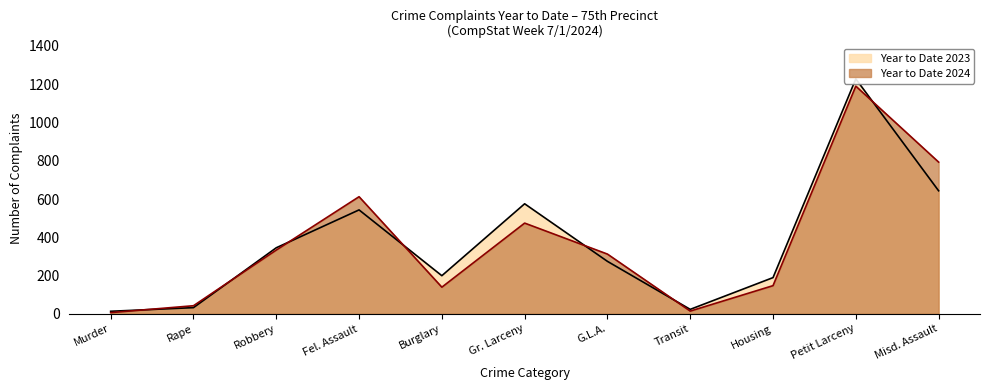

True or false: Year to Date 2023 has more than 1 points higher than both neighbors.

True